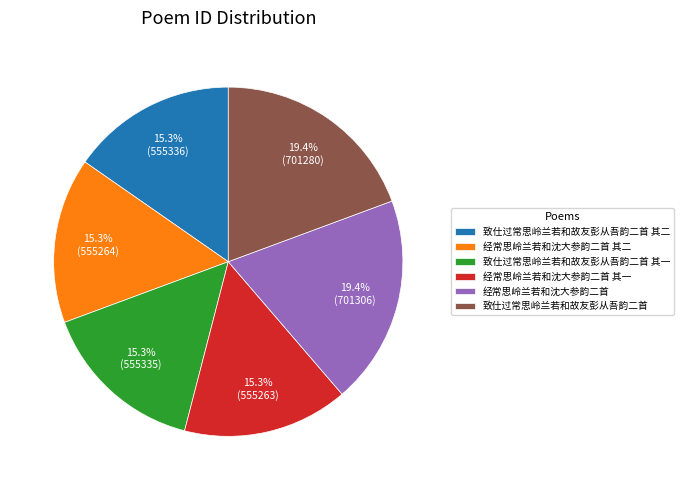

Is 经常思岭兰若和沈大参韵二首 其二 the majority of the pie?

No